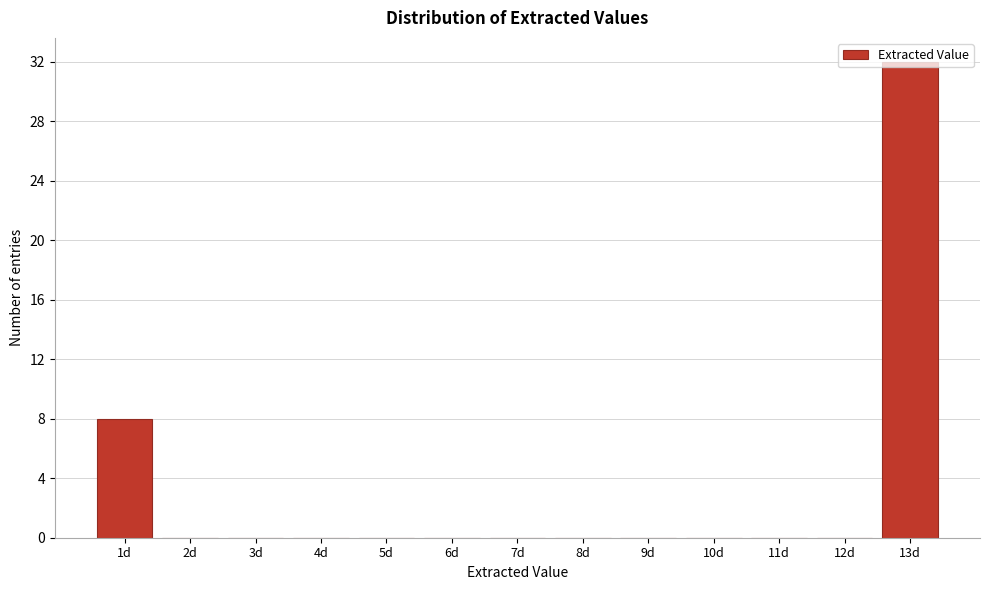

The chart shows a value of 14 at 2d. True or false?

False